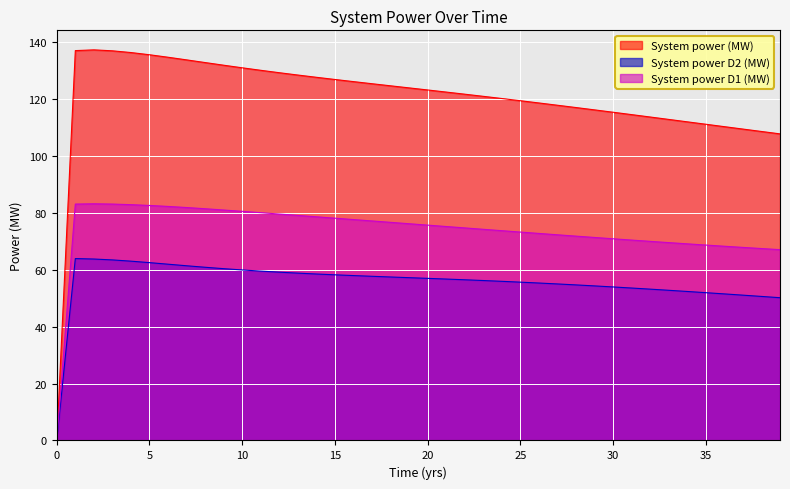

What is the sum of the System power (MW) values at 23 and 13?

249.2